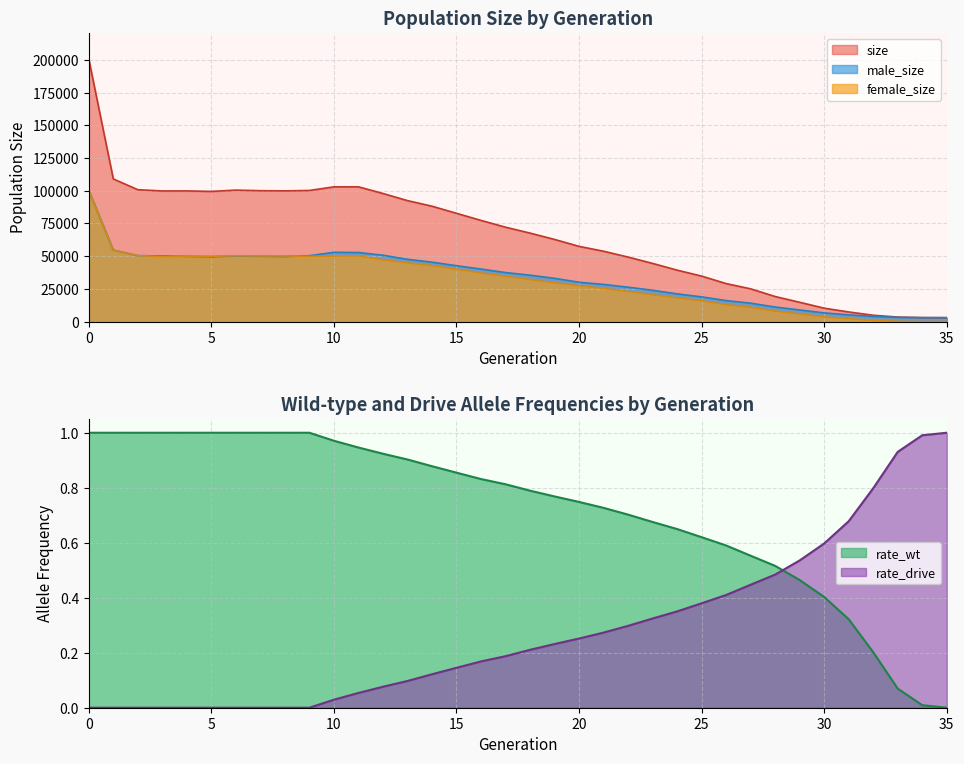

At which category does the chart reach its minimum across all series?

35